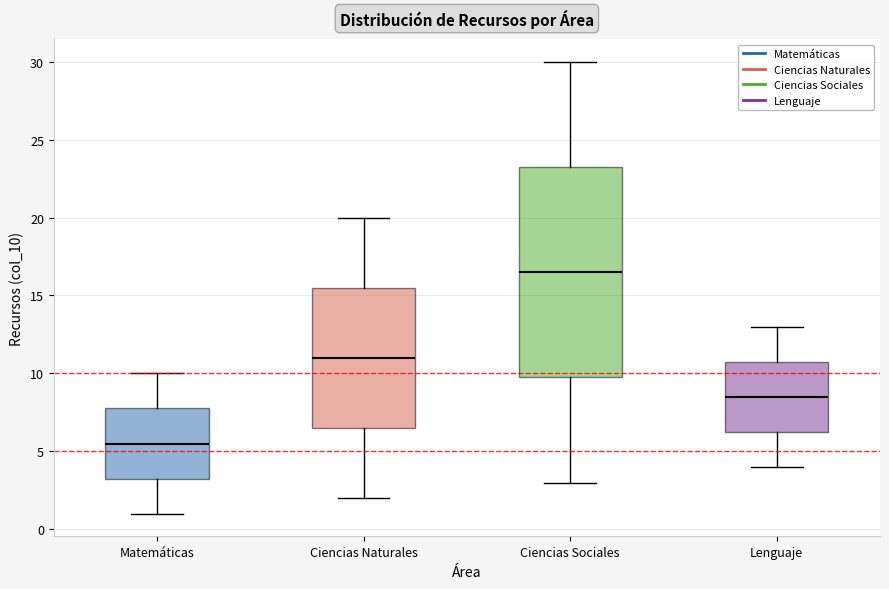

Reading left to right, transcribe this box plot: for each box, give where its median line is, the range the box spans, and where its two whiskers end, as read against the y-axis. The values are not printed on the chart, so give them approximately, as read against the axis.

Matemáticas: median 5.5, box 3.5 to 8.0, whiskers 1.0 to 10.0
Ciencias Naturales: median 11.0, box 6.5 to 15.5, whiskers 2.0 to 20.0
Ciencias Sociales: median 16.5, box 10.0 to 23.5, whiskers 3.0 to 30.0
Lenguaje: median 8.5, box 6.5 to 11.0, whiskers 4.0 to 13.0